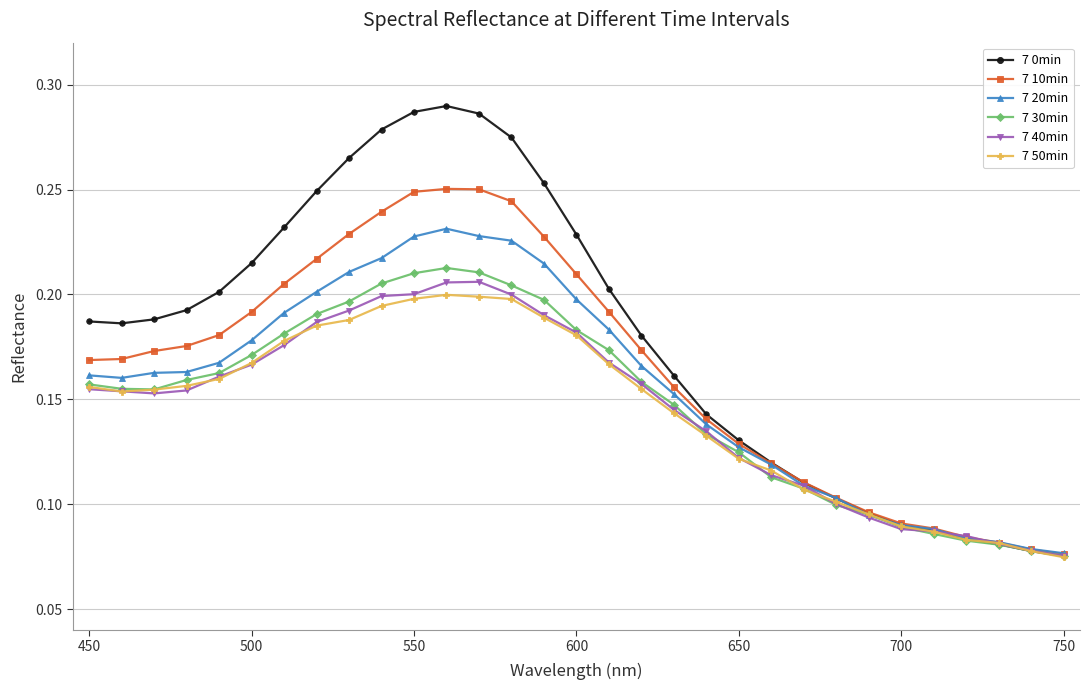

Which series has the widest spread of values?

7 0min